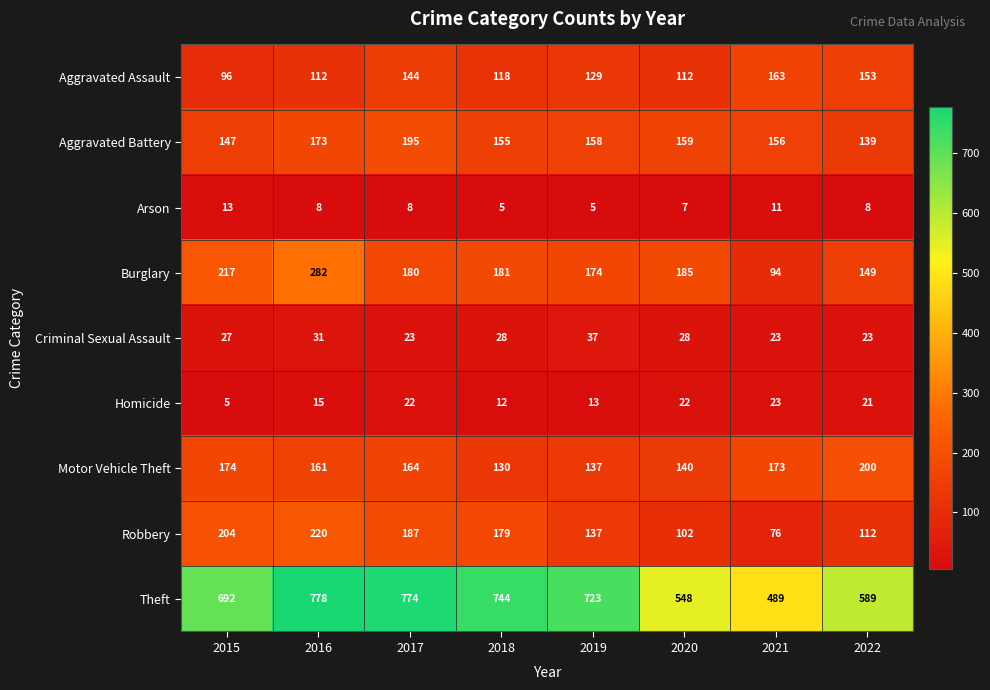

Which series has the largest range (max minus min)?

Theft